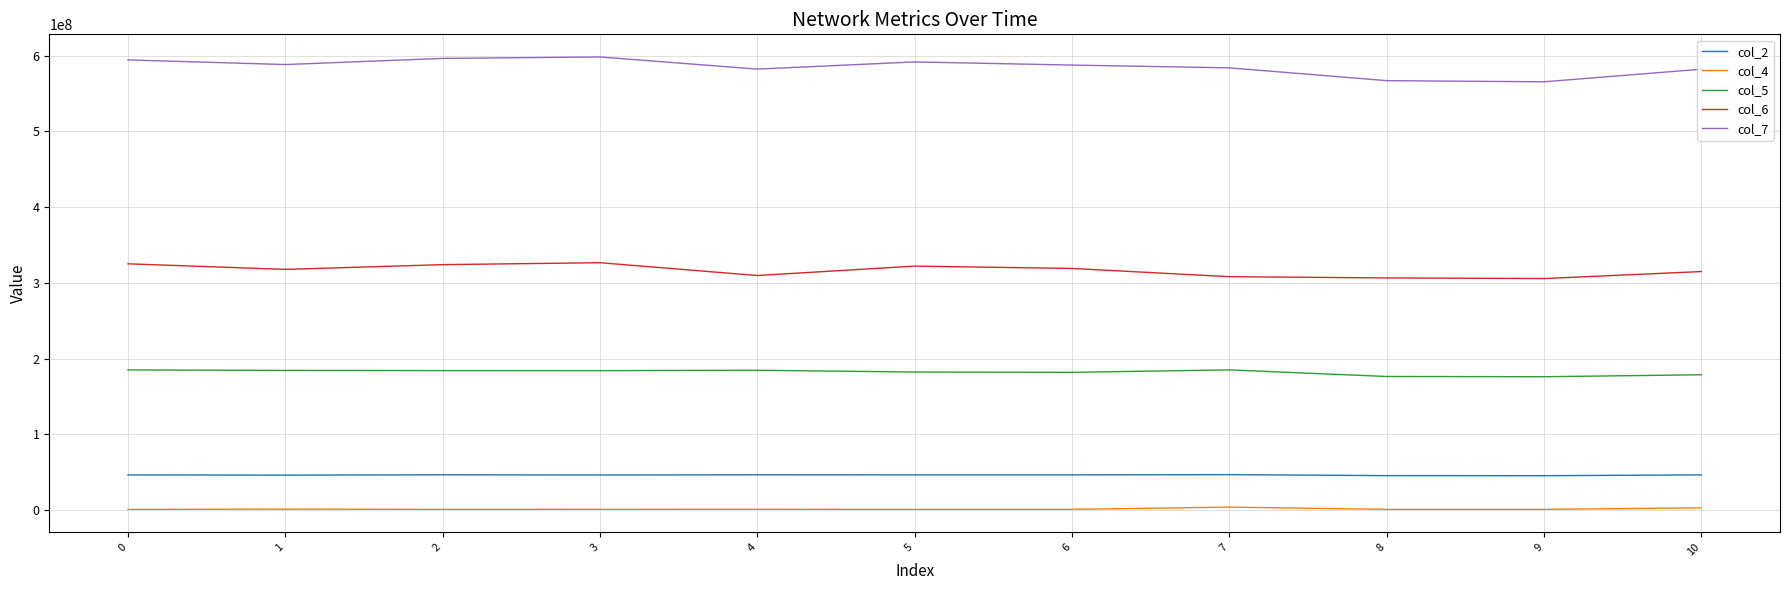

What are all the series names shown in the legend?

col_2, col_4, col_5, col_6, col_7